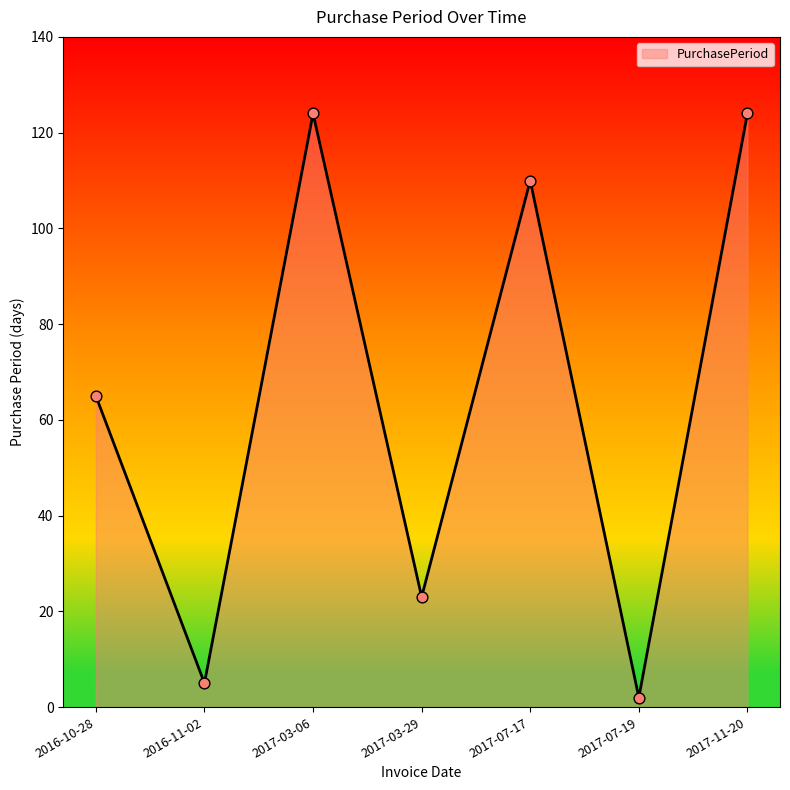

What is the ratio of the value at 2017-03-29 to the value at 2017-07-17?

0.2